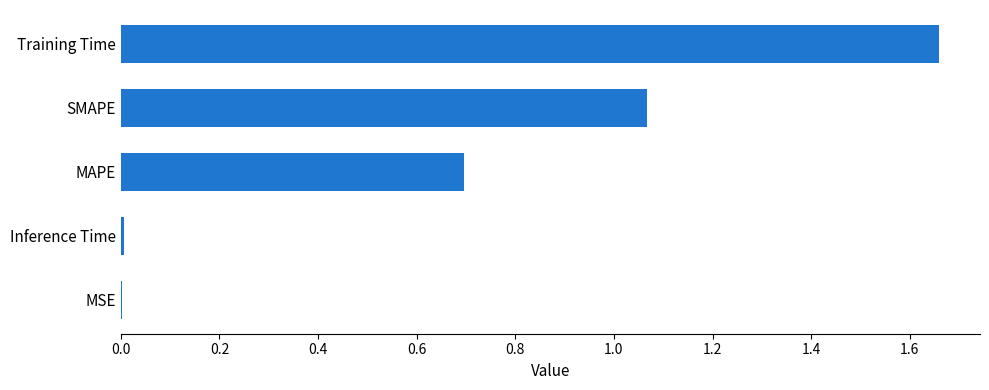

Between Inference Time and Training Time, which is larger?

Training Time